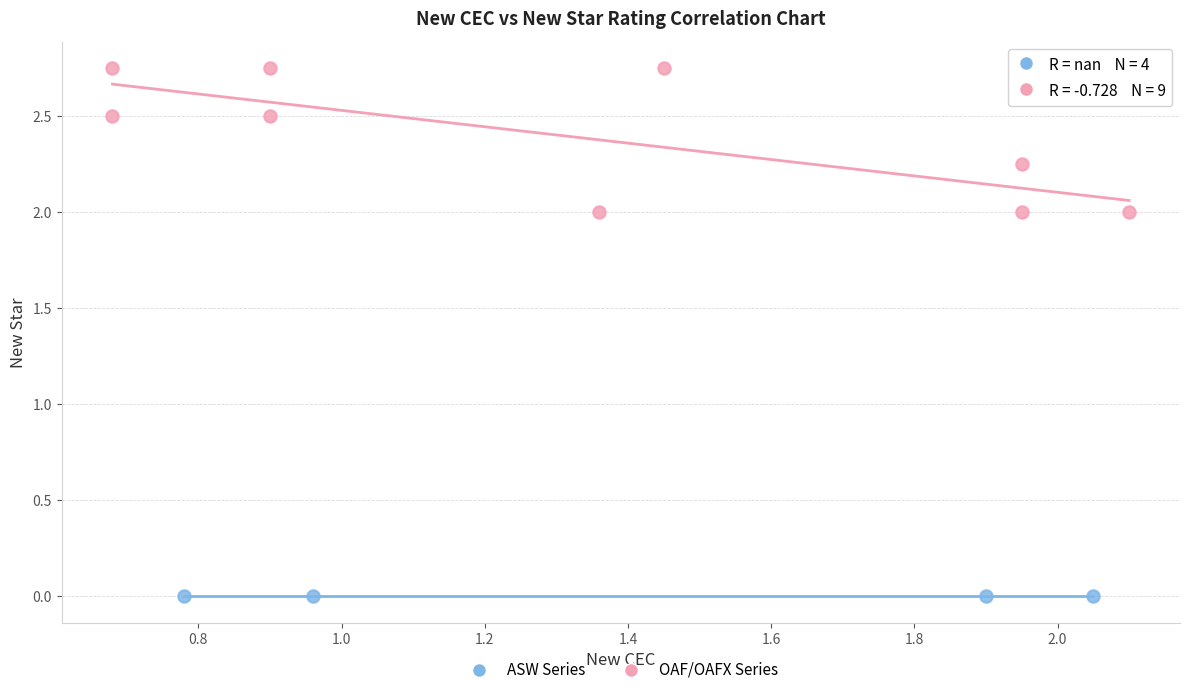

Which series reaches the minimum Y coordinate?

ASW Series